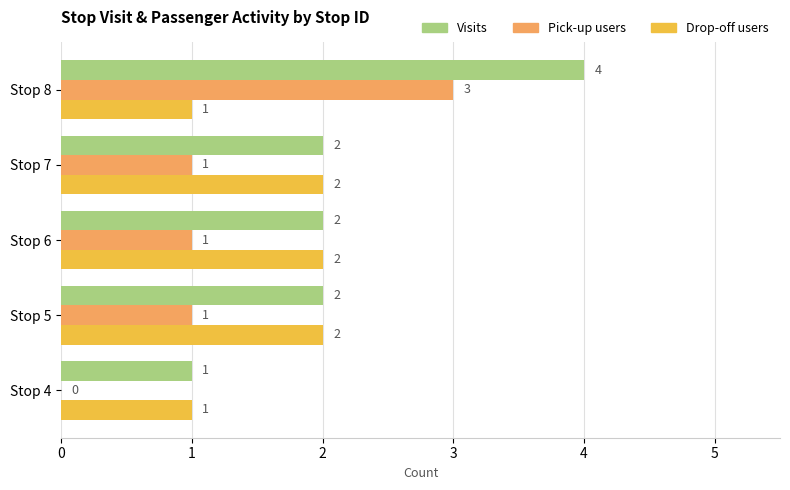

What is the sum of all Pick-up users values?

6